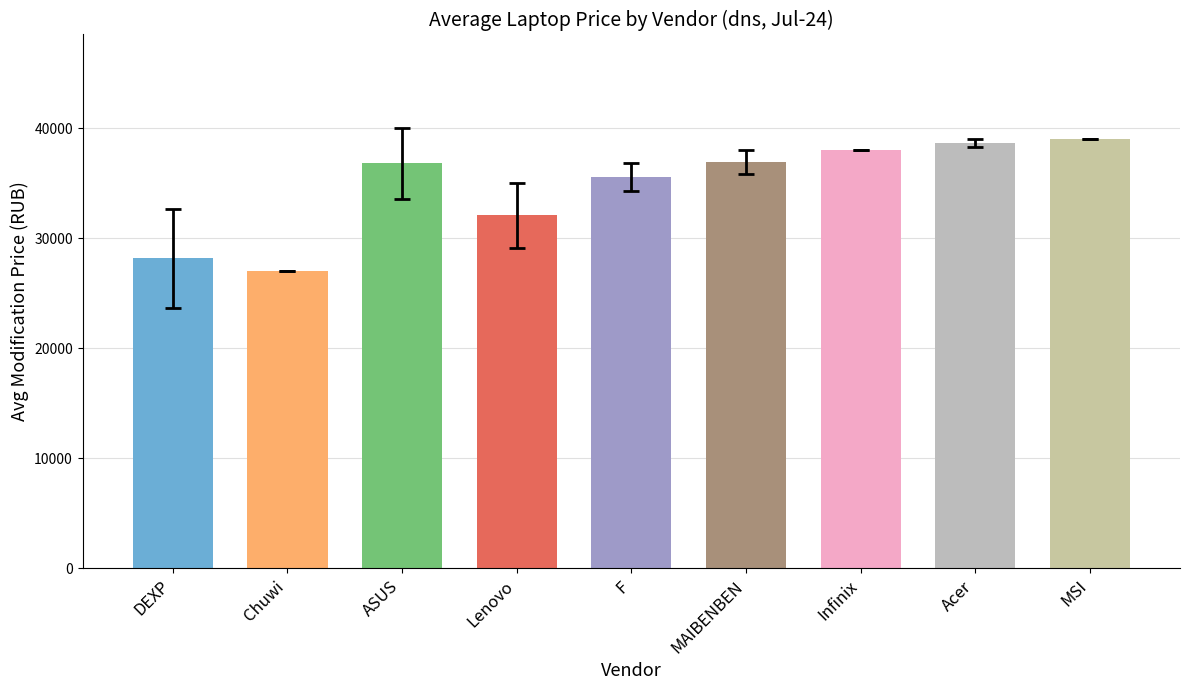

What is the label of the 7th bar from the right?

ASUS